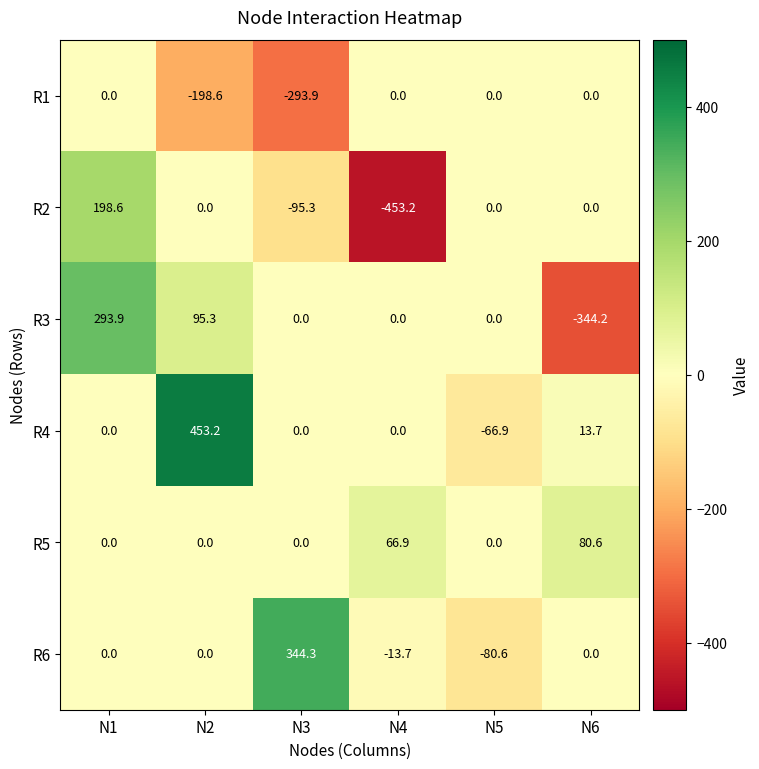

Which series has the largest total across all categories?

R4